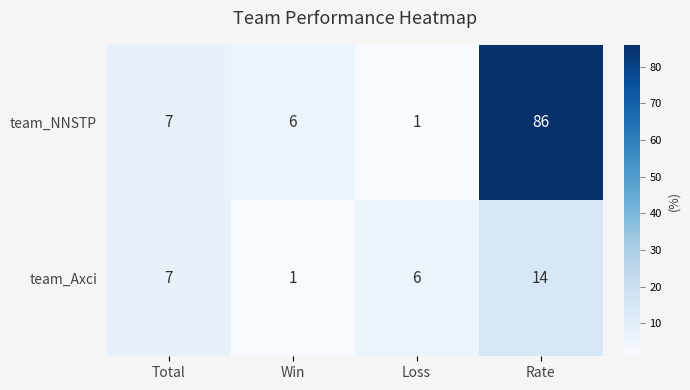

What is the sum of the team_Axci values at Rate and Win?

15